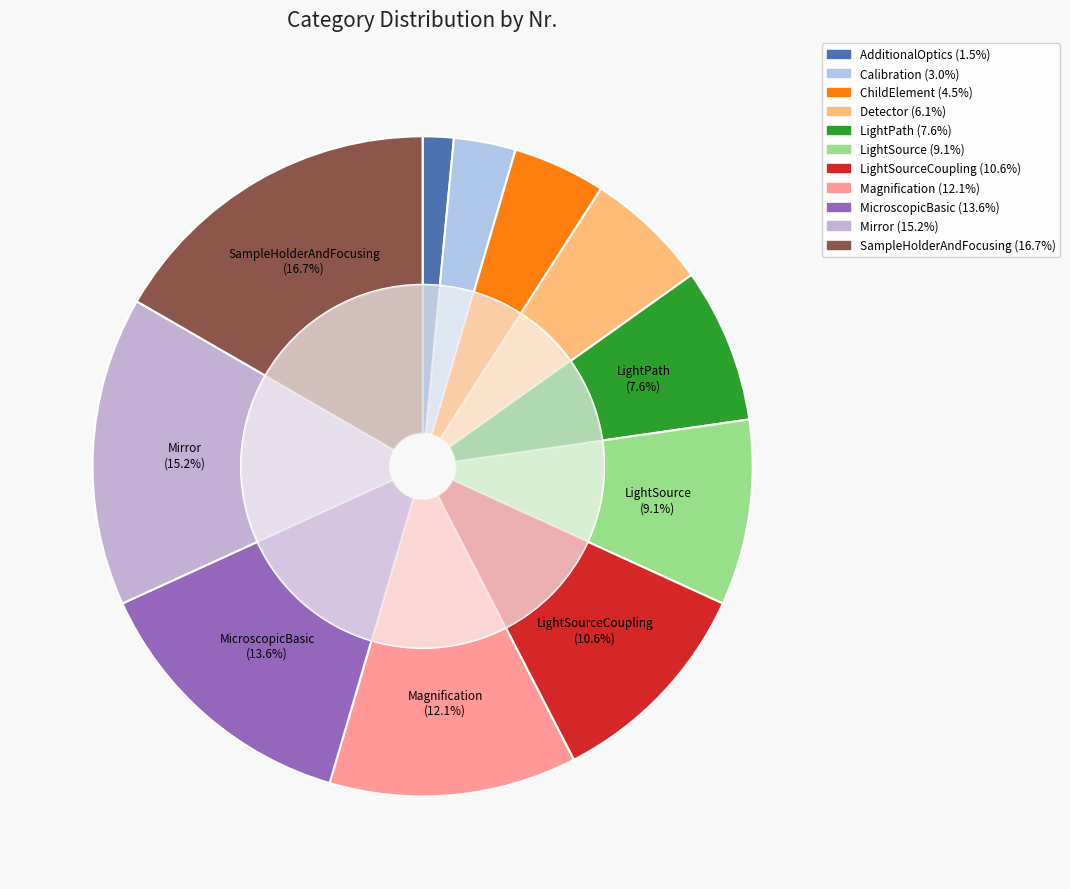

Is the sum of Detector and Calibration greater than half?

No